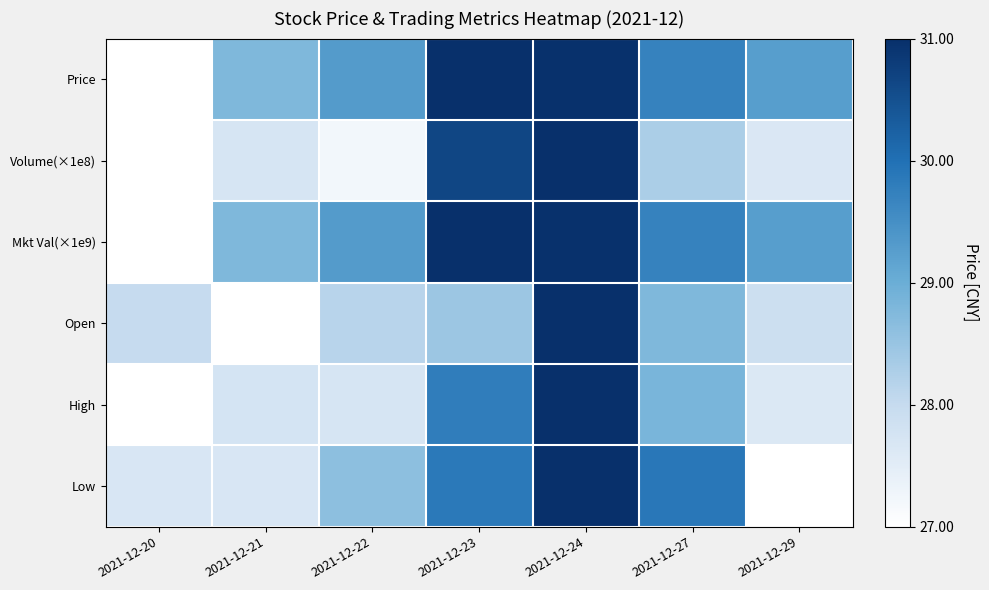

At 2021-12-22, list the series in order from largest to smallest.

Mkt Val(×1e9), Price, Low, Open, High, Volume(×1e8)